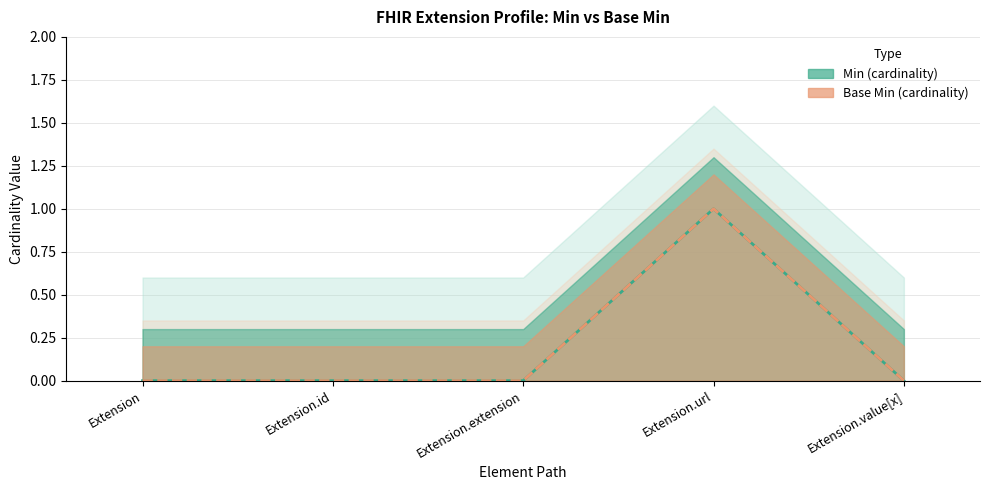

Rank the series by their maximum value, from highest to lowest.

Min, Base Min